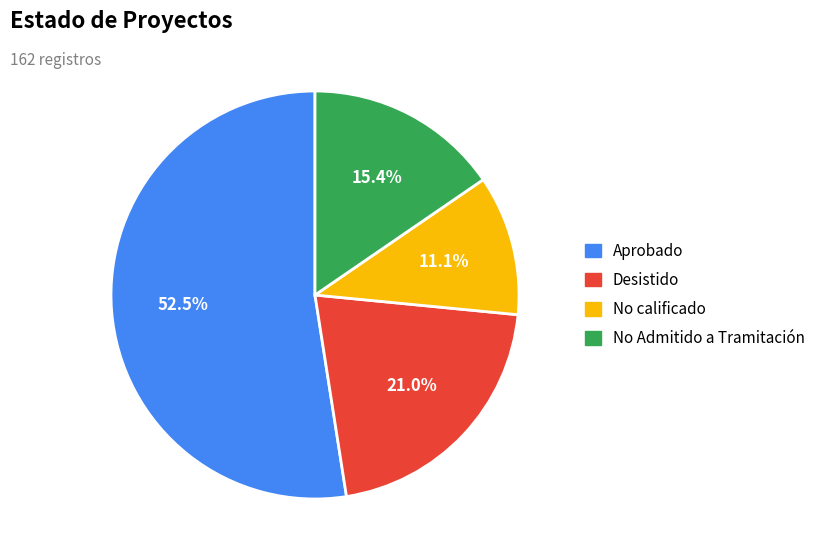

Which slice represents more than half of the pie?

Aprobado